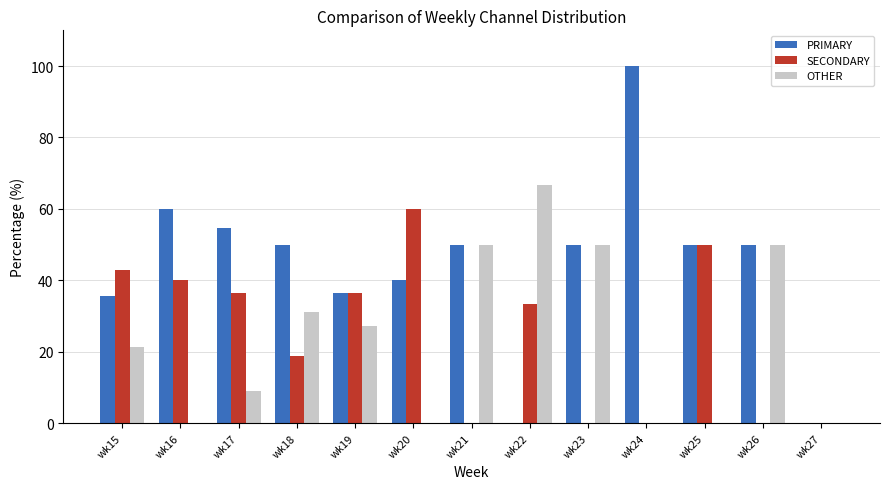

Which series has the widest spread of values?

PRIMARY